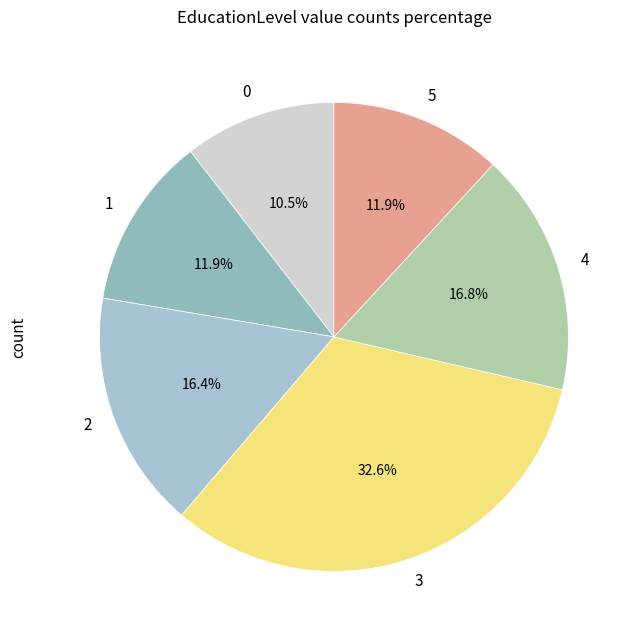

To the nearest percent, what is the difference between the largest and smallest slice percentages?

22%